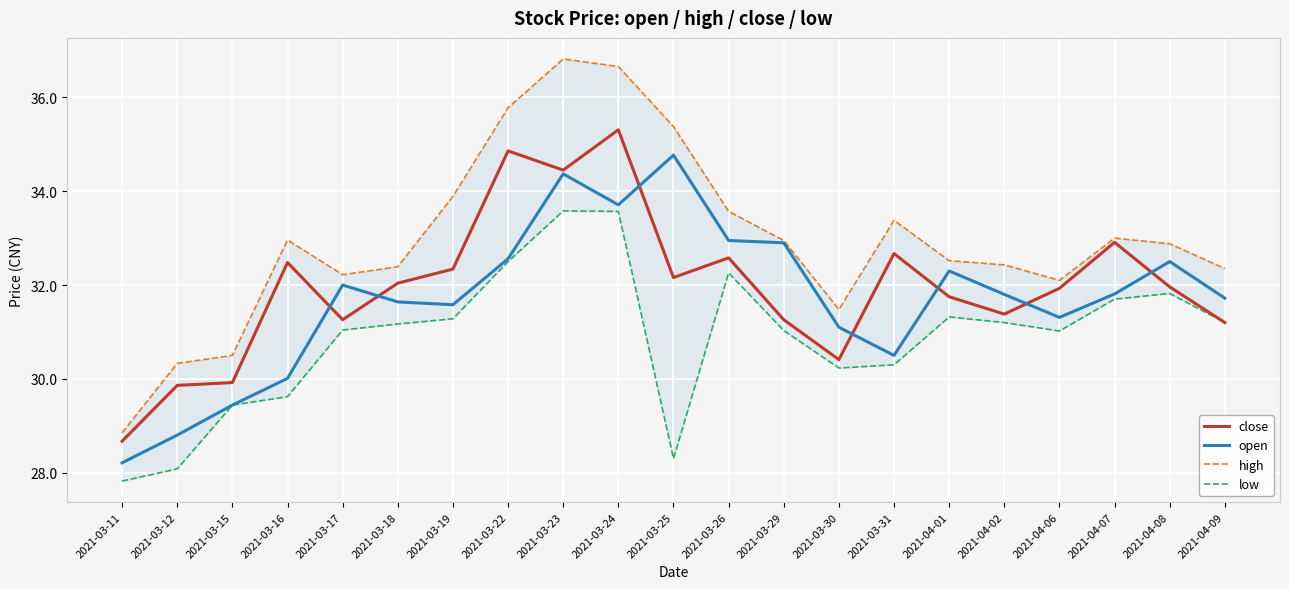

Where is close nearest to the value 31?

2021-04-09